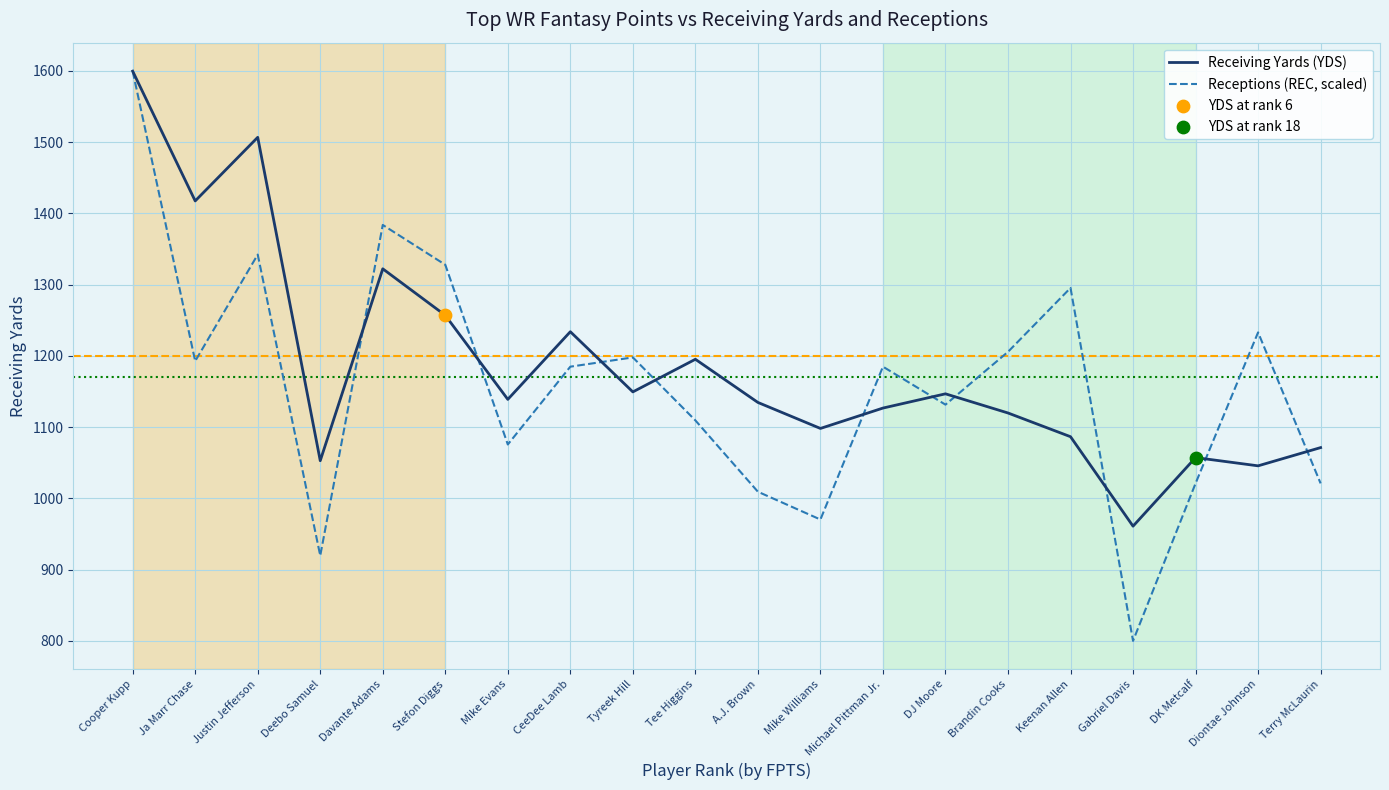

Which series has the largest total across all categories?

Receiving Yards (YDS)